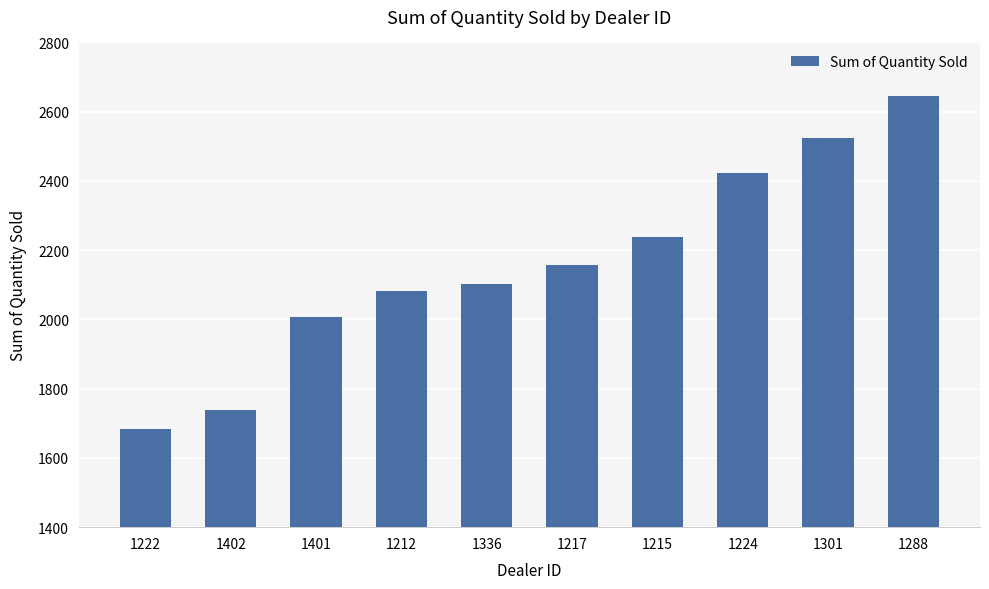

What is the label of the 2nd bar from the left?

1402